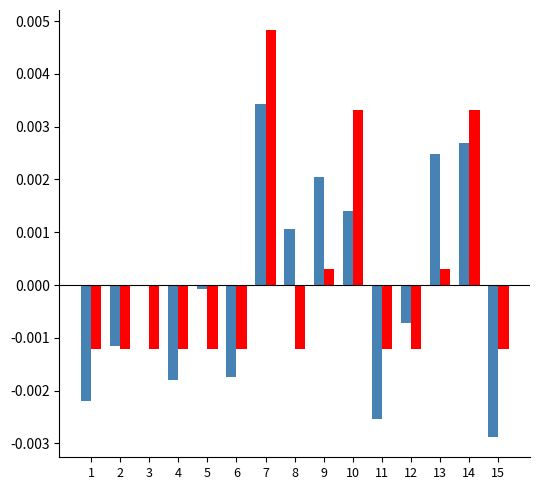

At which category is the sum across all series the highest?

7